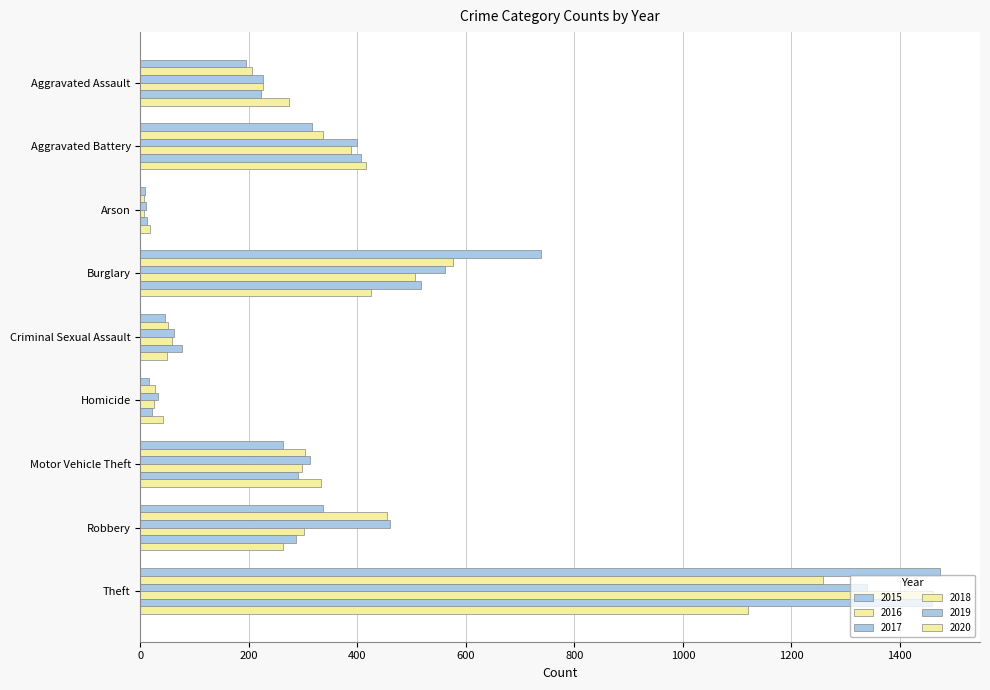

What value does the 2020 series have at Burglary, to the nearest 50?

400